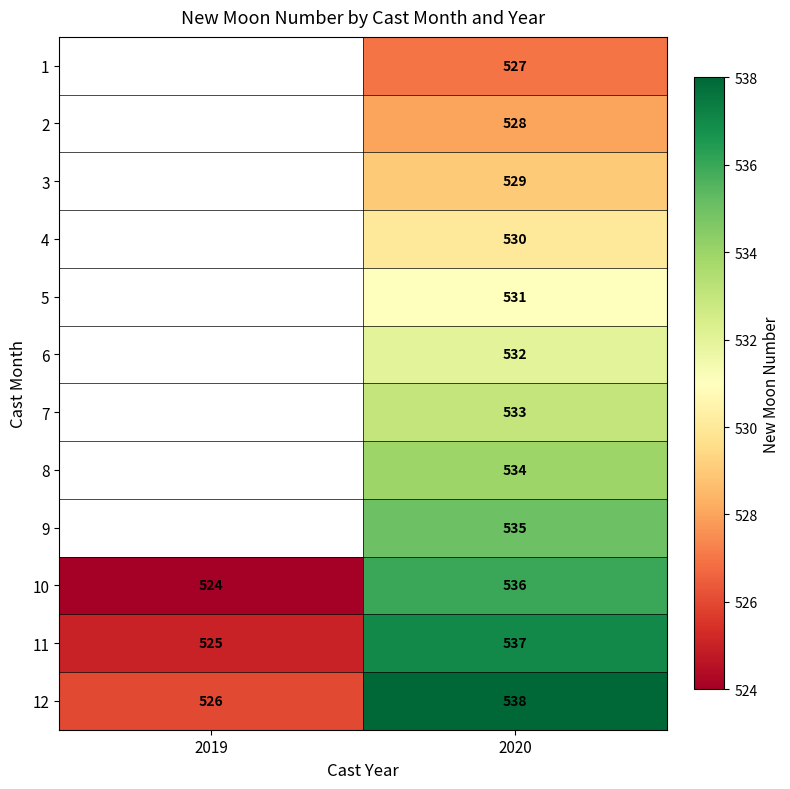

True or false: 10 has a value of 524 at 2019.

True